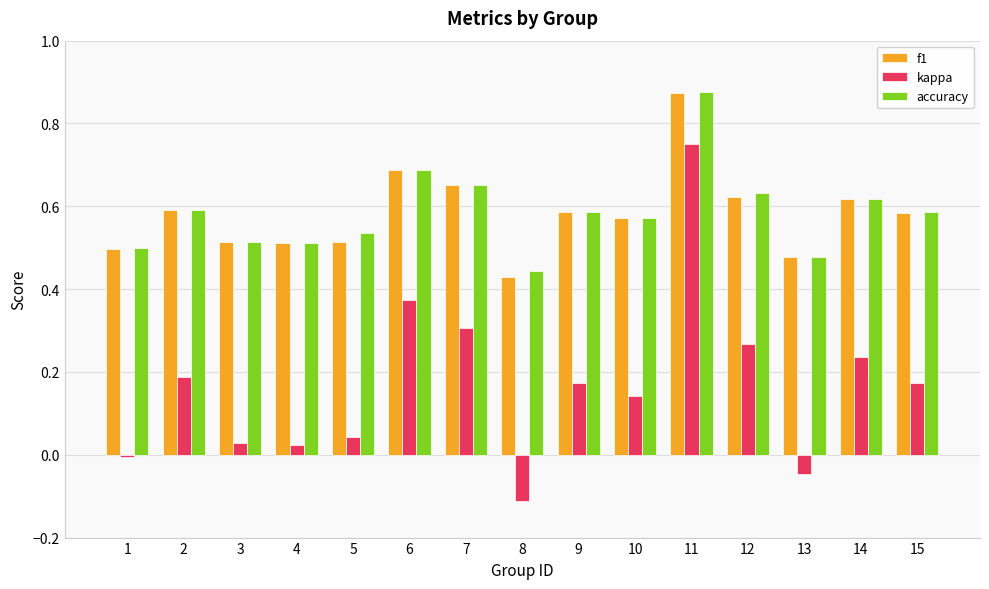

What is the sum of all accuracy values?

8.8